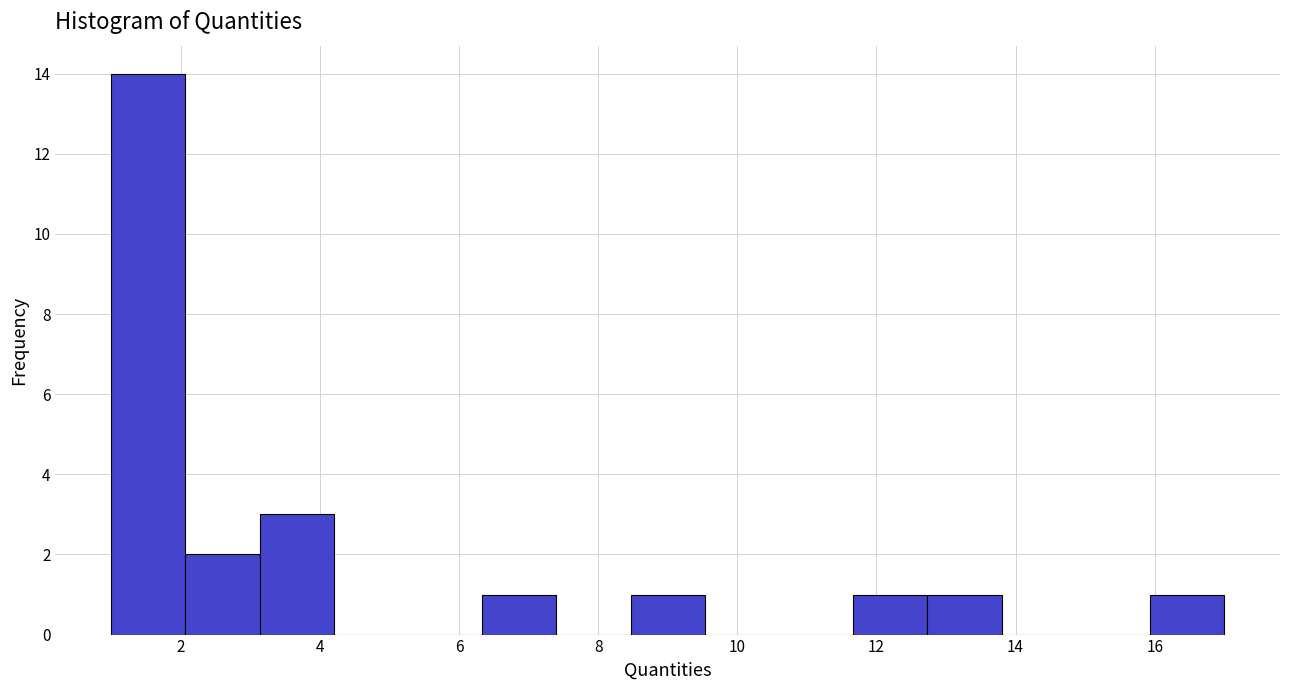

Reading left to right, transcribe this chart: for each bar, give the range it covers on the x-axis and its height. Neither the bar edges nor the heights are printed on the chart, so give them approximately, as read against the axes.

1.0 to 2.0: 14
2.0 to 3.2: 2
3.2 to 4.2: 3
4.2 to 5.2: 0
5.2 to 6.4: 0
6.4 to 7.4: 1
7.4 to 8.4: 0
8.4 to 9.6: 1
9.6 to 10.6: 0
10.6 to 11.6: 0
11.6 to 12.8: 1
12.8 to 13.8: 1
13.8 to 14.8: 0
14.8 to 16.0: 0
16.0 to 17.0: 1